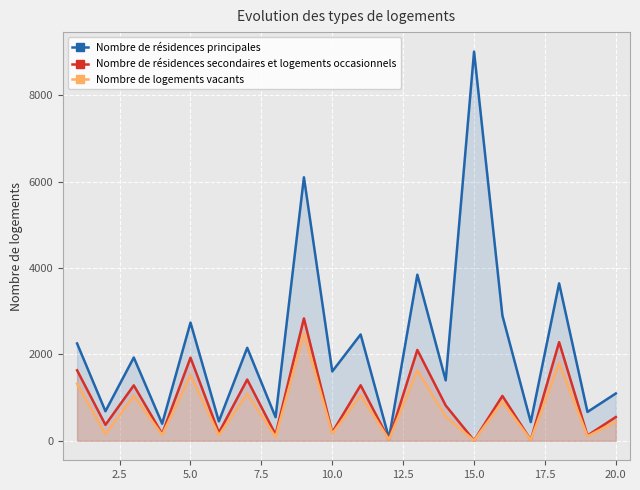

Reading left to right, transcribe all the data shown in this chart.

Nombre de résidences principales: 2254.2	685.0	1928.6	396.0	2737.4	450.9	2154.2	547.5	6102.5	1607.6	2463.0	61.0	3847.0	1399.6	9013.5	2899.0	433.8	3646.4	668.9	1096.8
Nombre de résidences secondaires et logements occasionnels: 1632.6	369.9	1284.0	161.0	1925.1	187.9	1418.0	146.7	2834.9	195.7	1287.0	27.0	2104.0	818.5	8.9	1040.0	18.9	2284.9	123.2	550.8
Nombre de logements vacants: 1320.4	157.2	1041.6	137.0	1521.3	125.6	1091.8	88.9	2491.9	164.9	1058.0	26.0	1633.5	561.3	6.7	906.5	18.8	1805.7	107.1	438.6